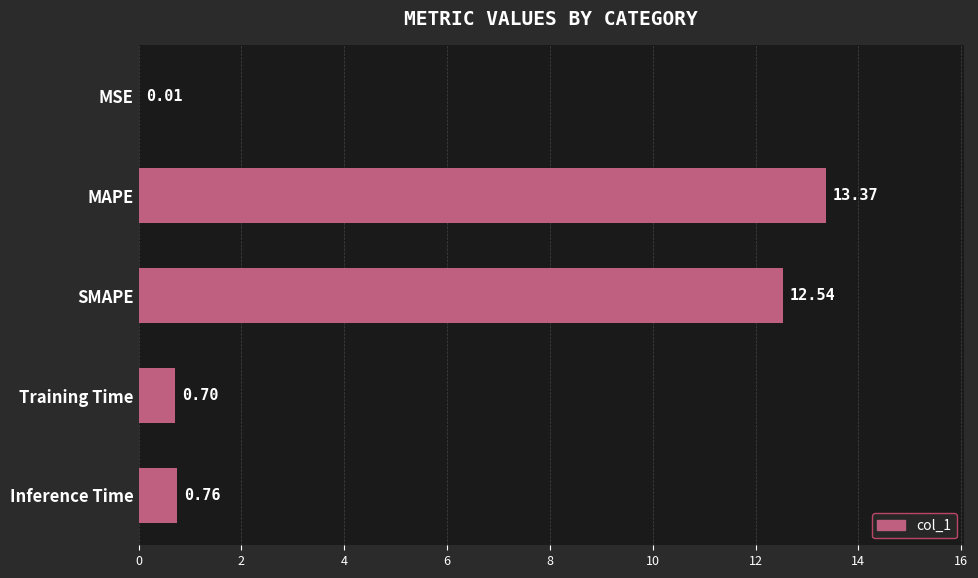

What is the sum of the values at MAPE and MSE?

13.4